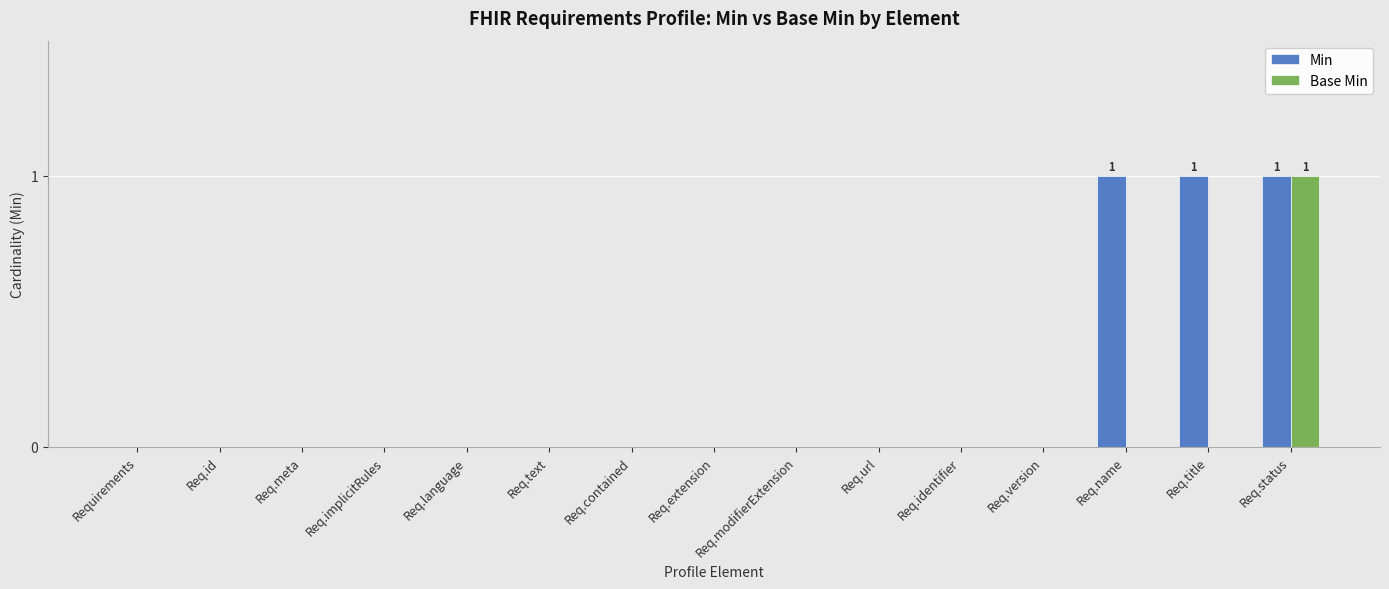

How many series are shown in this chart?

2